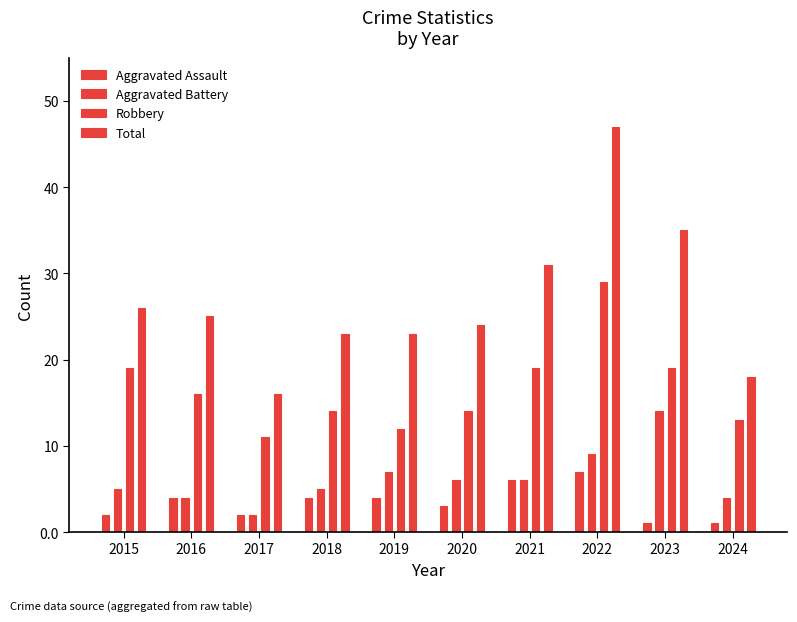

How many distinct data groups are displayed?

4